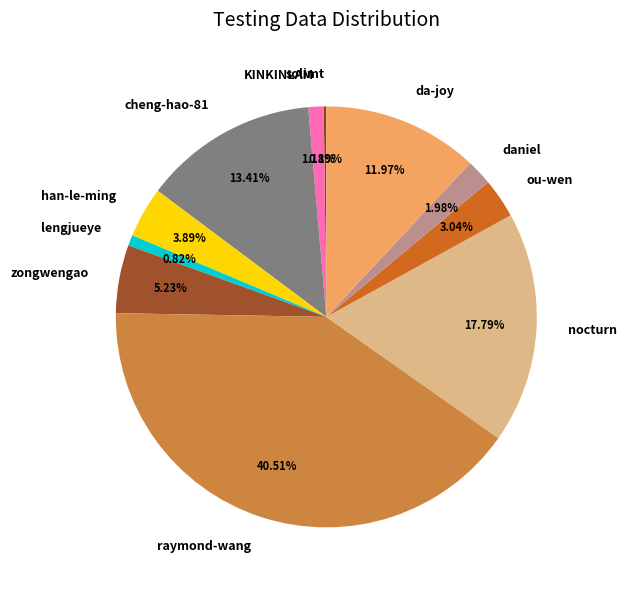

What is the largest slice in the pie chart?

raymond-wang